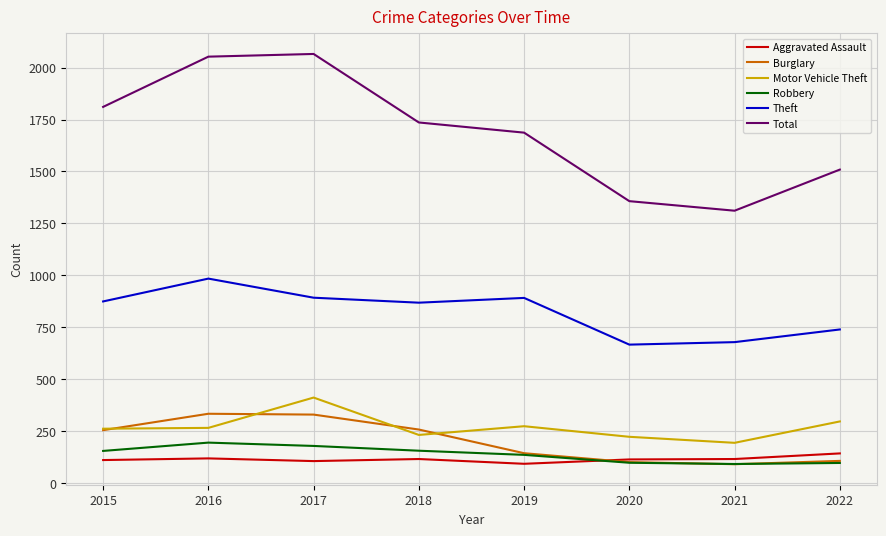

What is the difference between the highest and lowest values at 2017?

1961